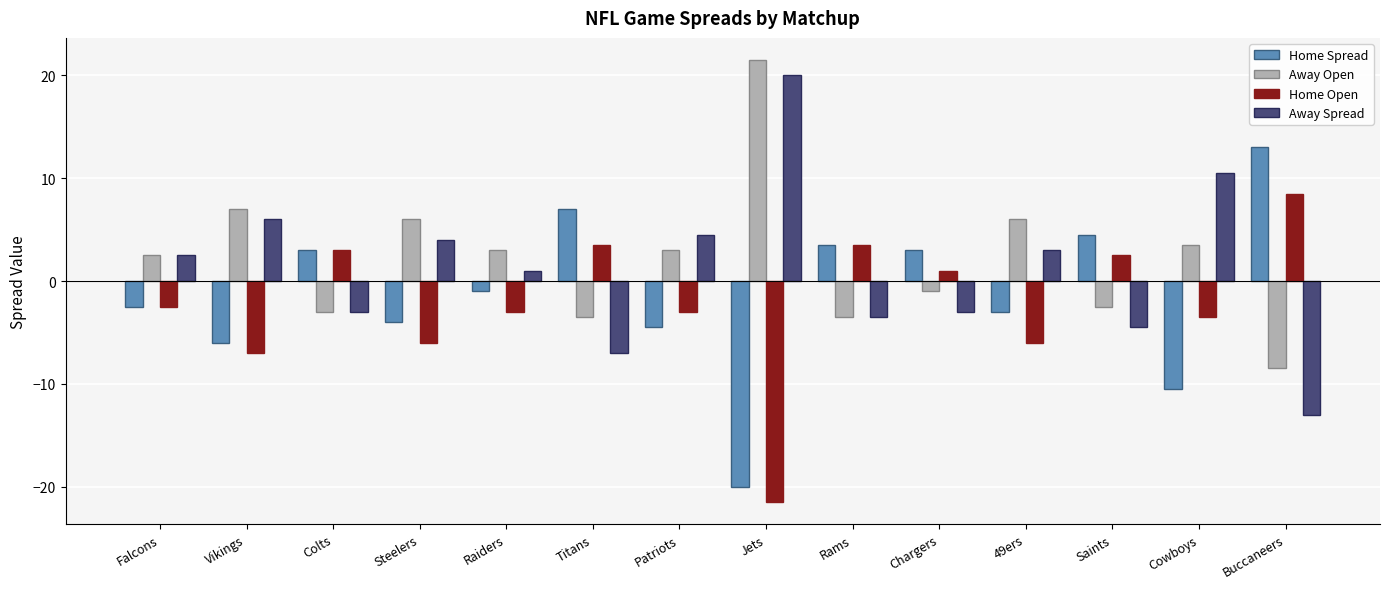

Where does the Home Spread series first go above -1?

Colts